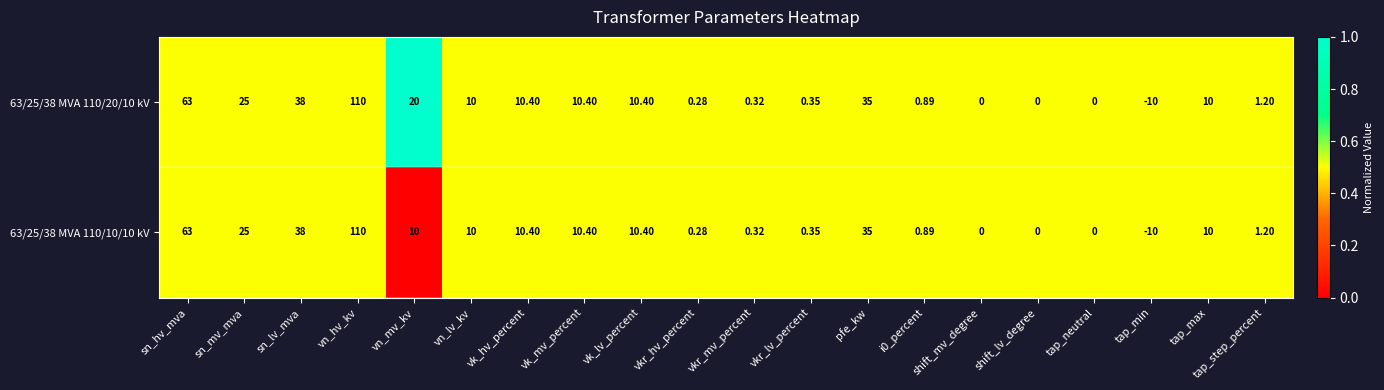

Where does the 63/25/38 MVA 110/10/10 kV series first go above 10?

sn_hv_mva